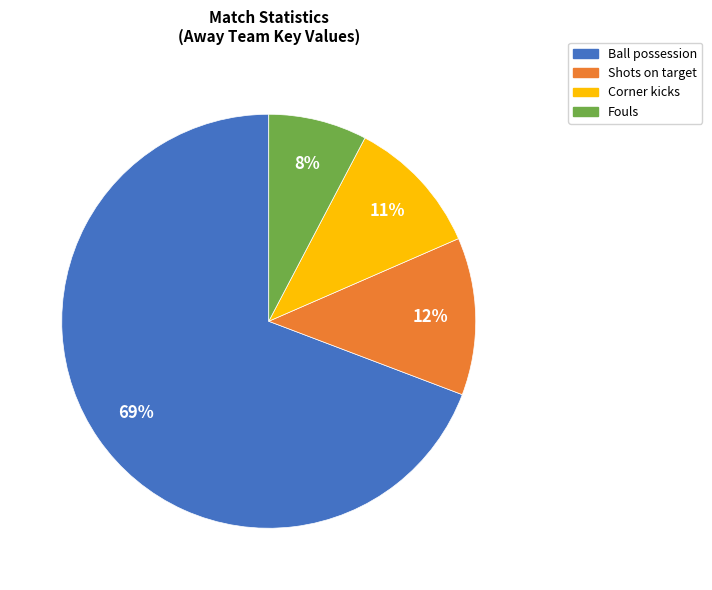

Rank the categories by value from highest to lowest.

Ball possession, Shots on target, Corner kicks, Fouls